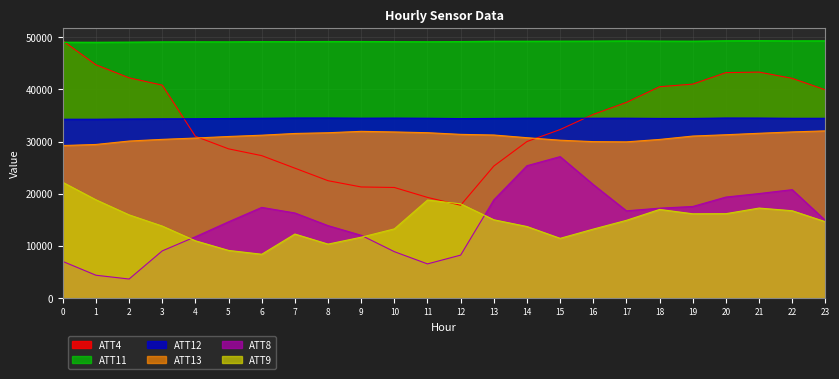

What is the total value across all series at 7?

168666.9